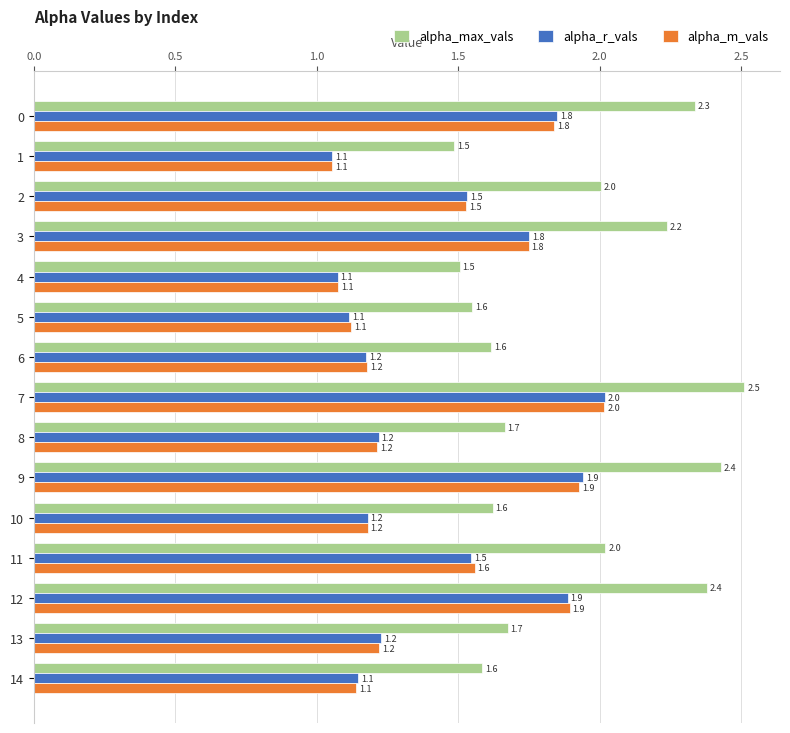

The alpha_r_vals series shows 1.3 at 9. True or false?

False